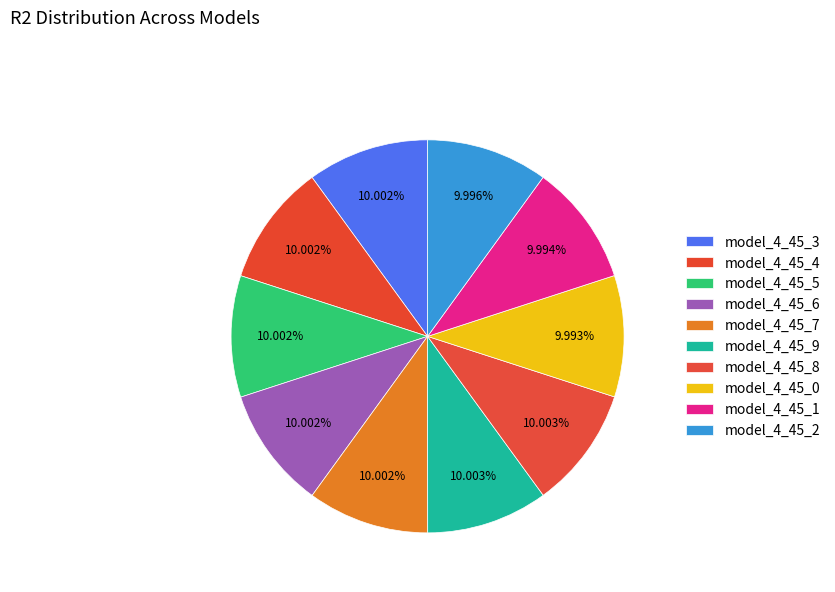

How many segments does this pie chart have?

10